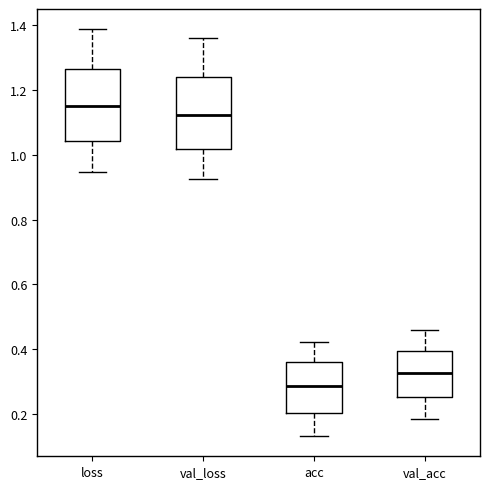

Which box has the lowest median line?

acc